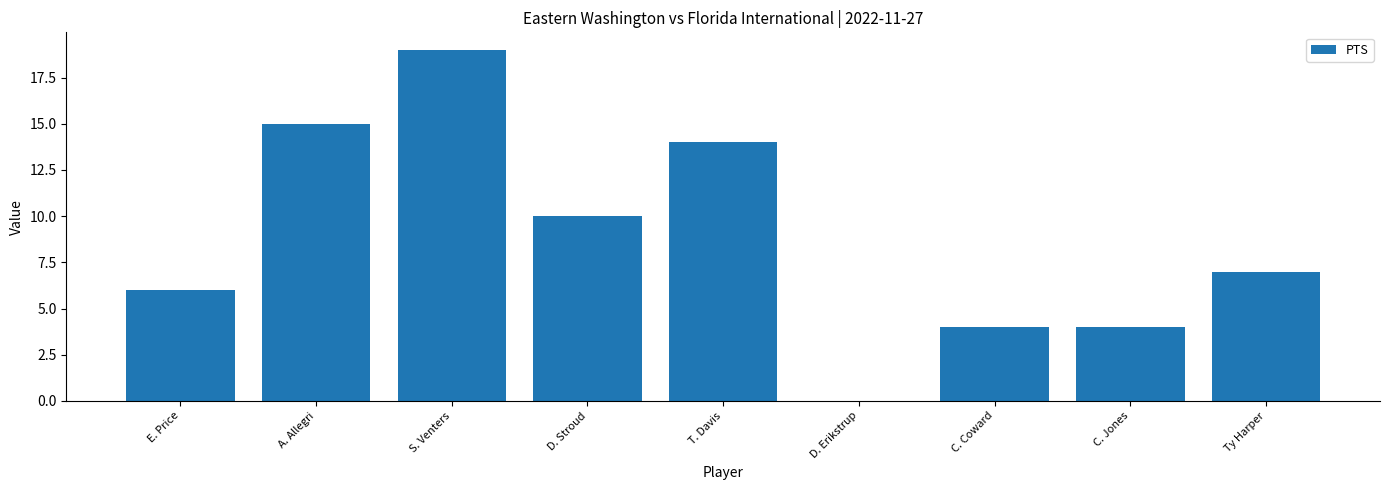

What is the maximum value shown in the chart?

19